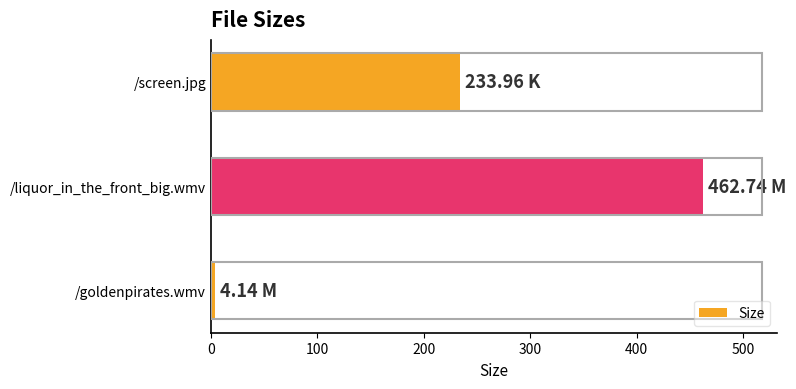

What is the difference between the maximum and minimum values?

458.6